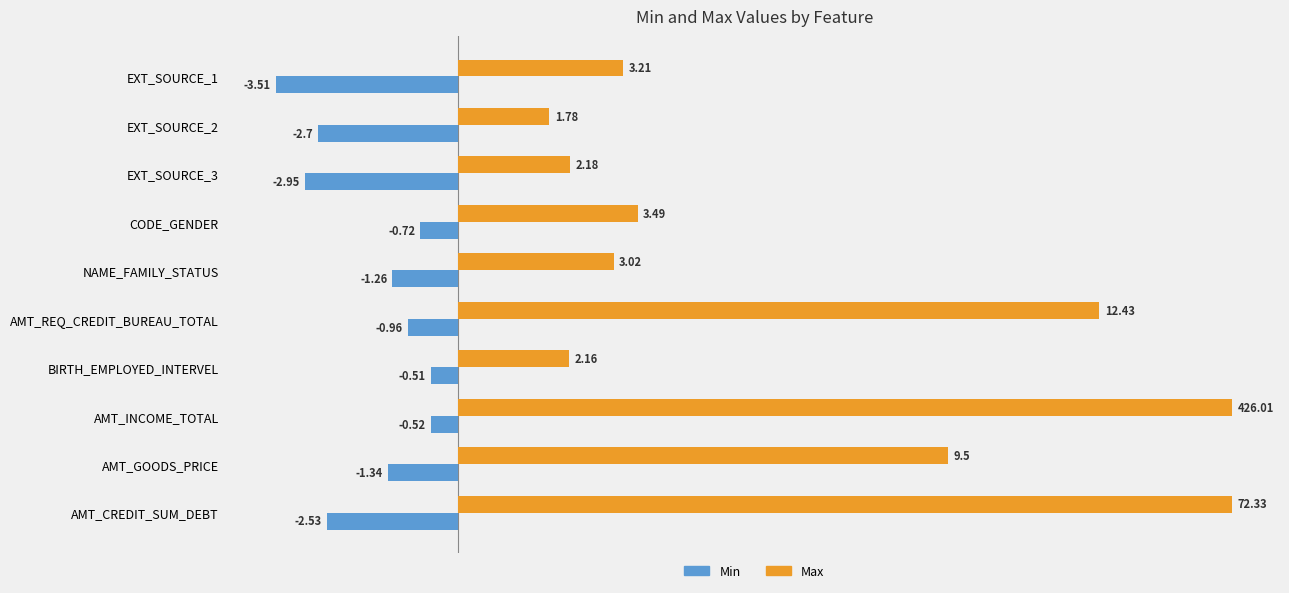

What is the smallest value displayed?

-3.5